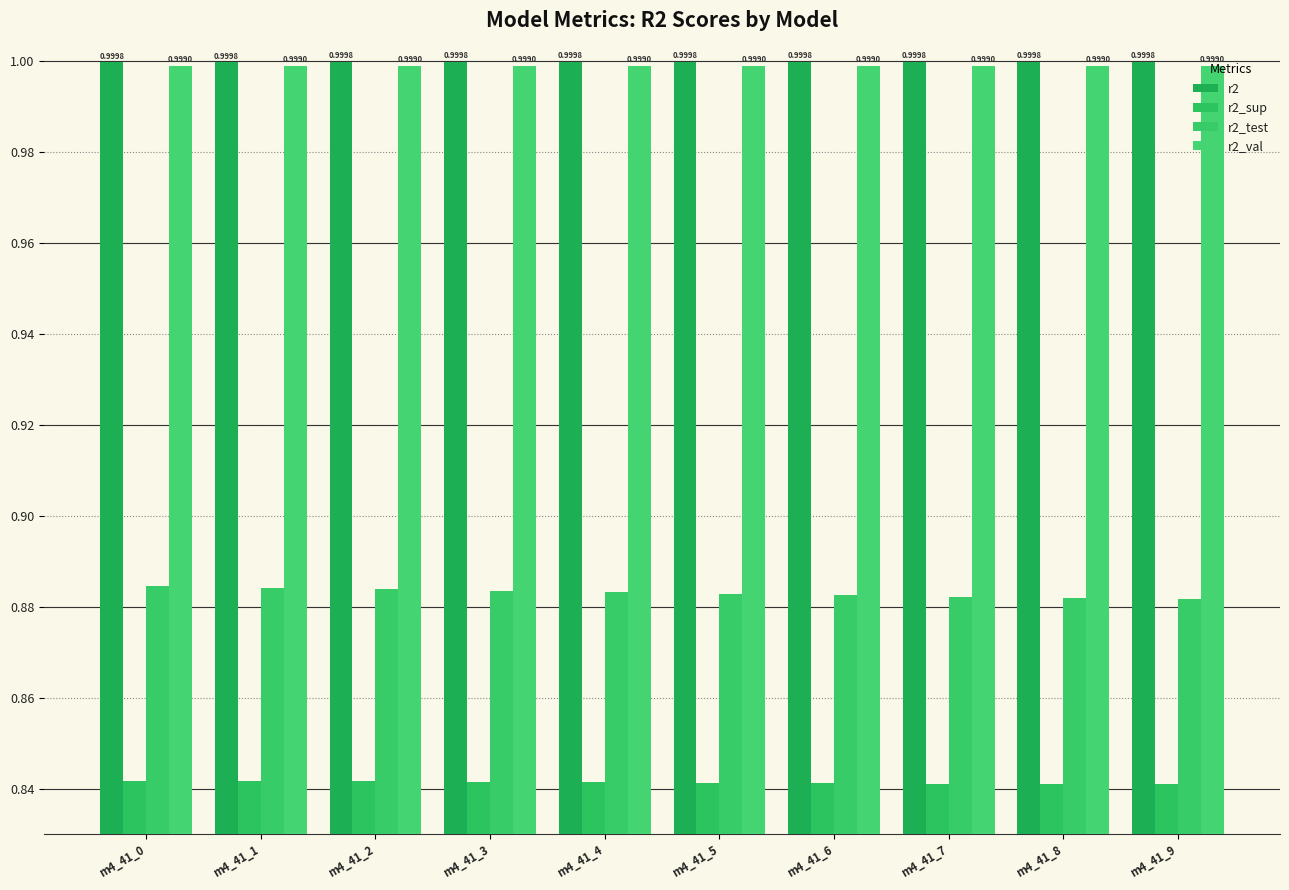

What is the average value of the r2_val series?

1.0